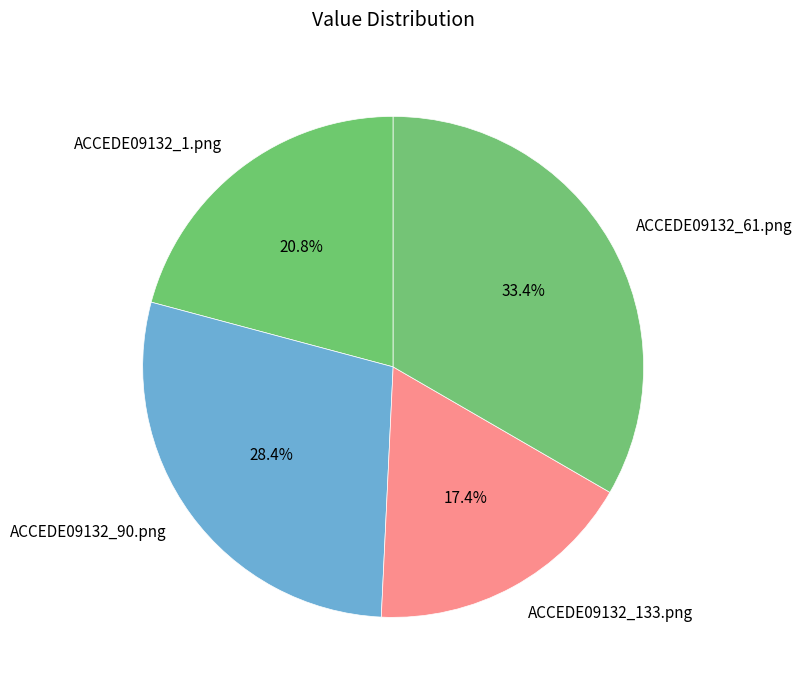

To the nearest percent, what percentage of the pie is ACCEDE09132_1.png?

21%